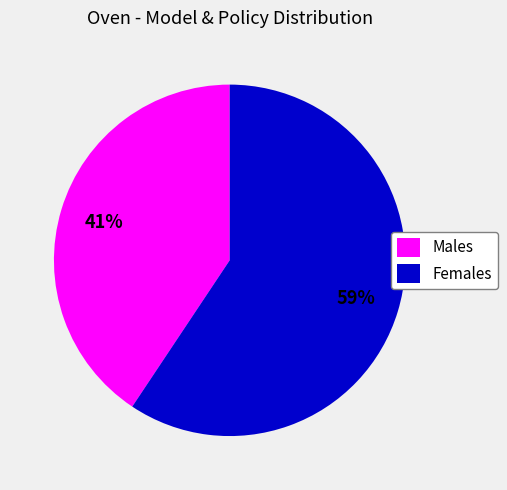

To the nearest percent, what percentage of the pie is Males?

41%